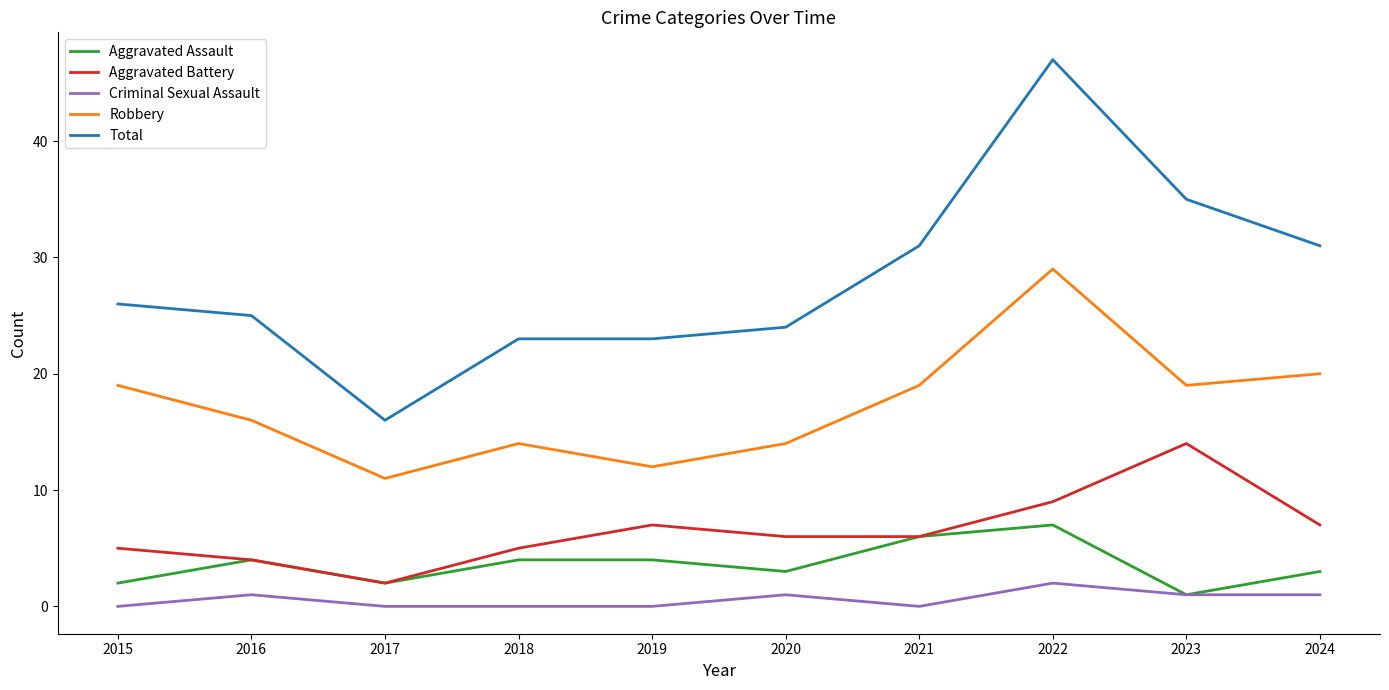

Which category has the highest value in the Aggravated Battery series?

2023